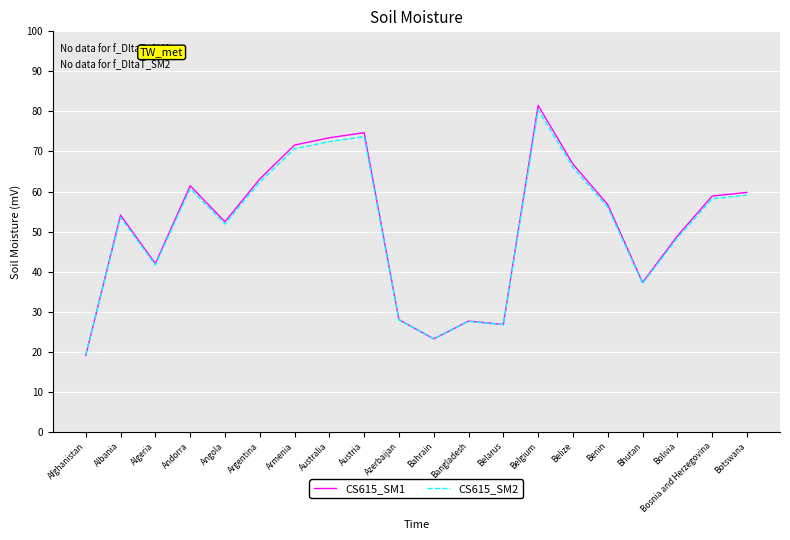

Which series has the widest spread of values?

CS615_SM1